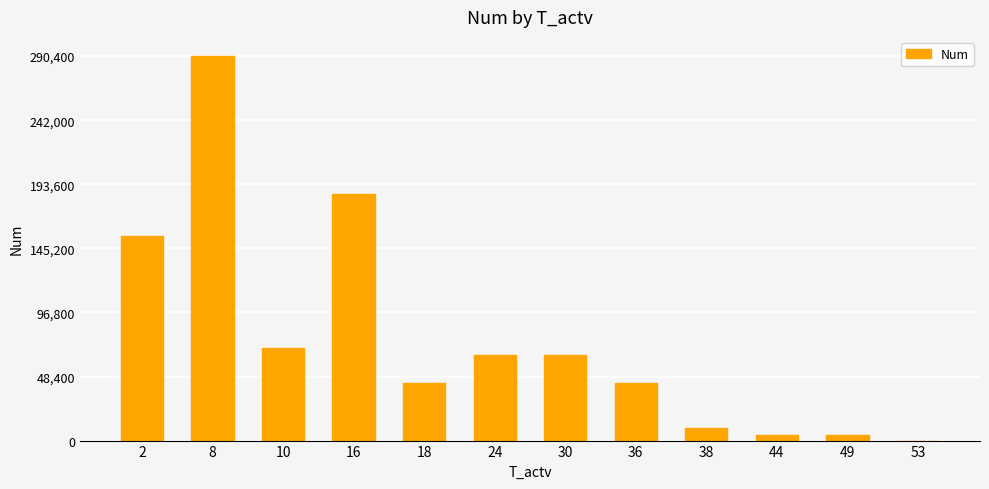

What is the difference between the values at 16 and 24?

121728